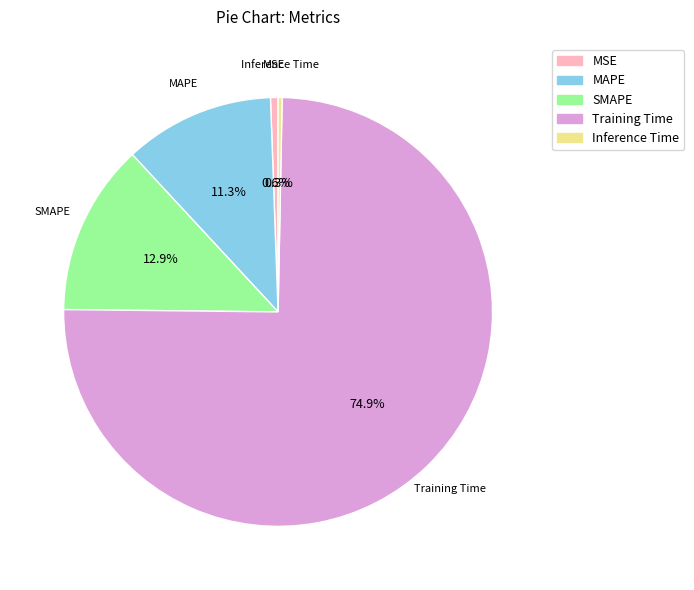

To the nearest percent, what is the combined percentage of MSE and MAPE?

12%